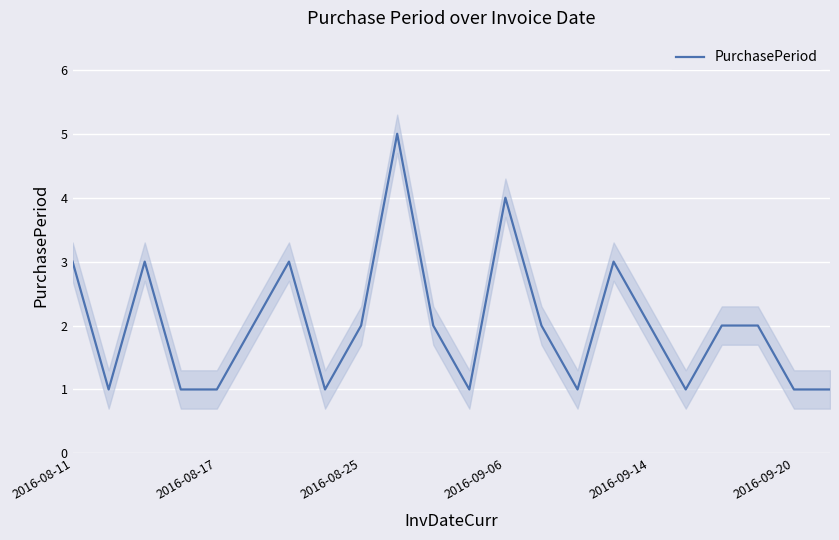

The chart shows a value of 1 at 2016-08-17. True or false?

False